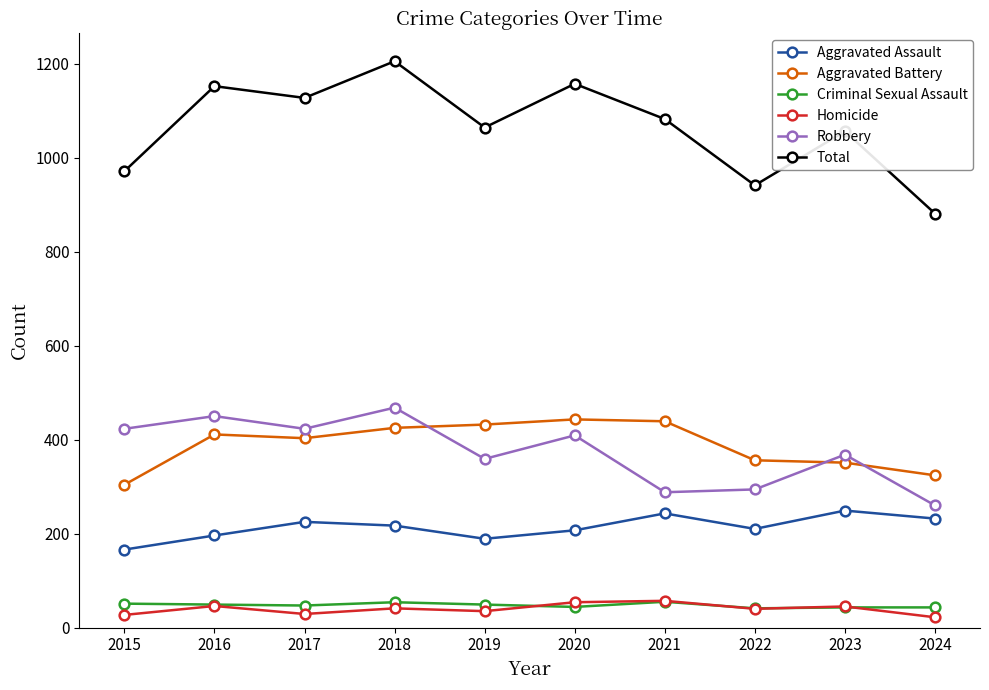

What is the total value across all series at 2023?

2112